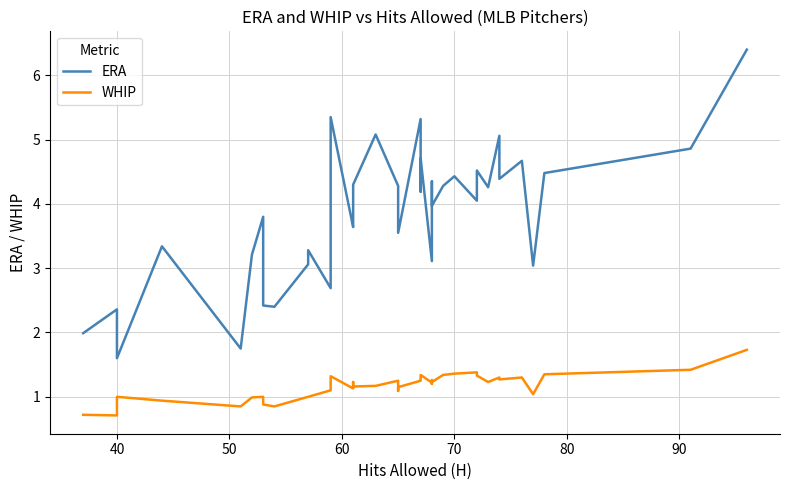

The ERA series shows 5.4 at 24. True or false?

False